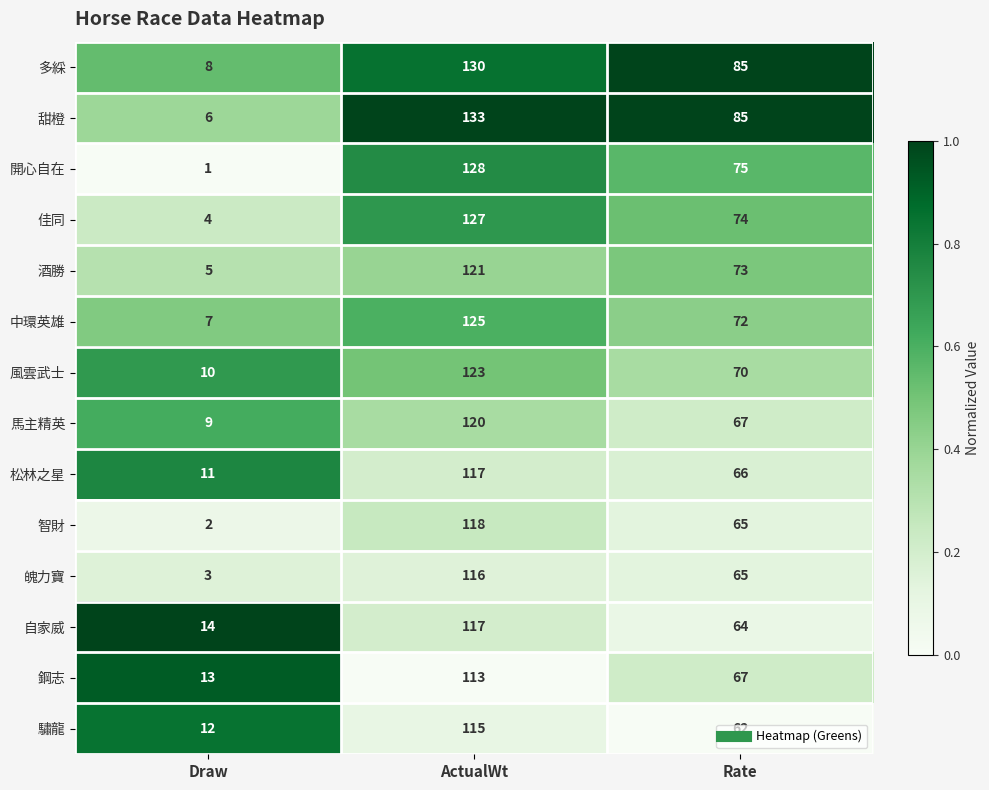

At which category is the sum across all series the highest?

ActualWt